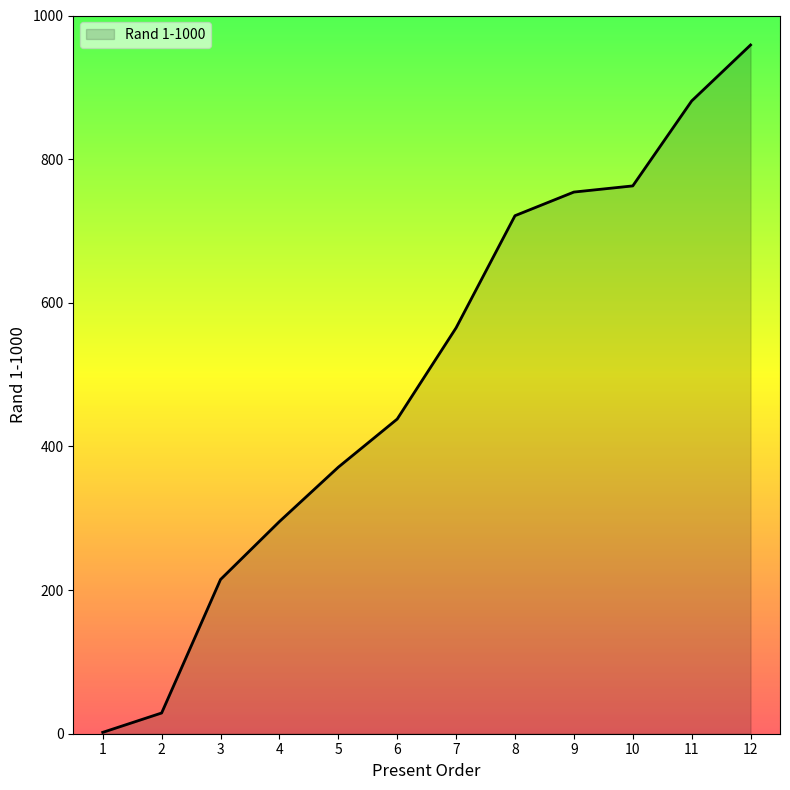

What is the greatest value displayed?

959.0